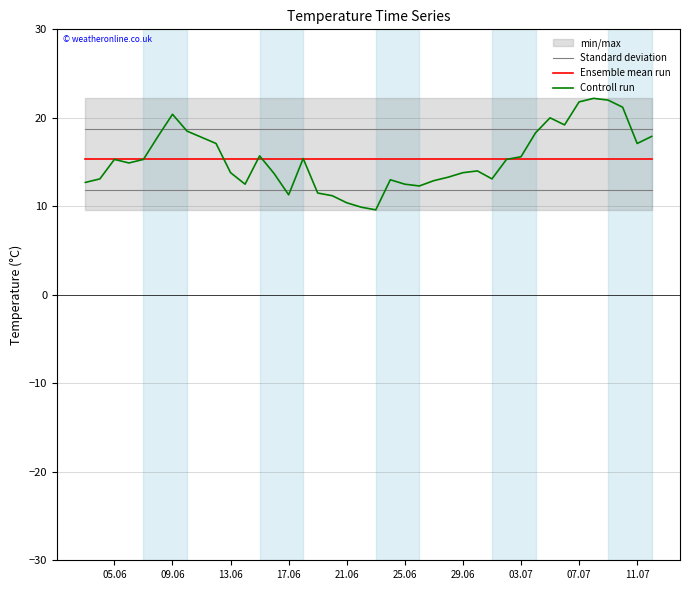

True or false: Standard deviation and Ensemble mean run cross at least once.

False